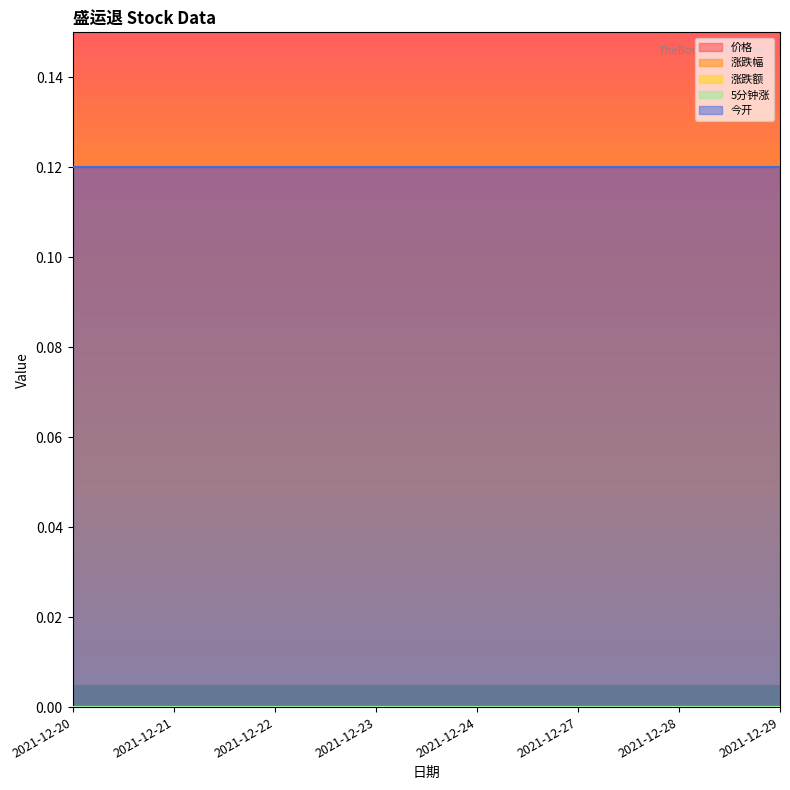

Between 2021-12-22 and 2021-12-29, which is larger?

2021-12-22